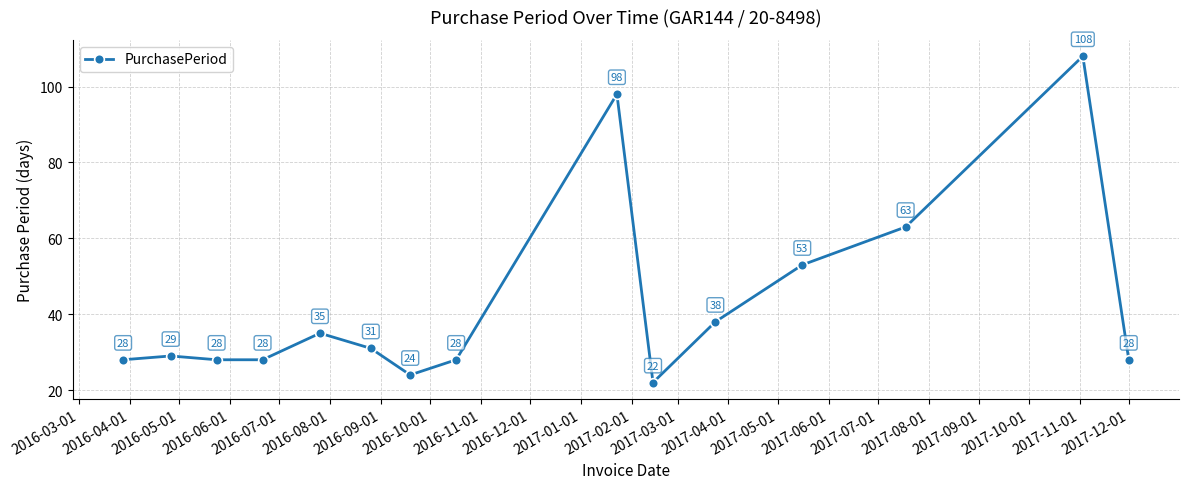

What is the value of the 11th point from the left?

38